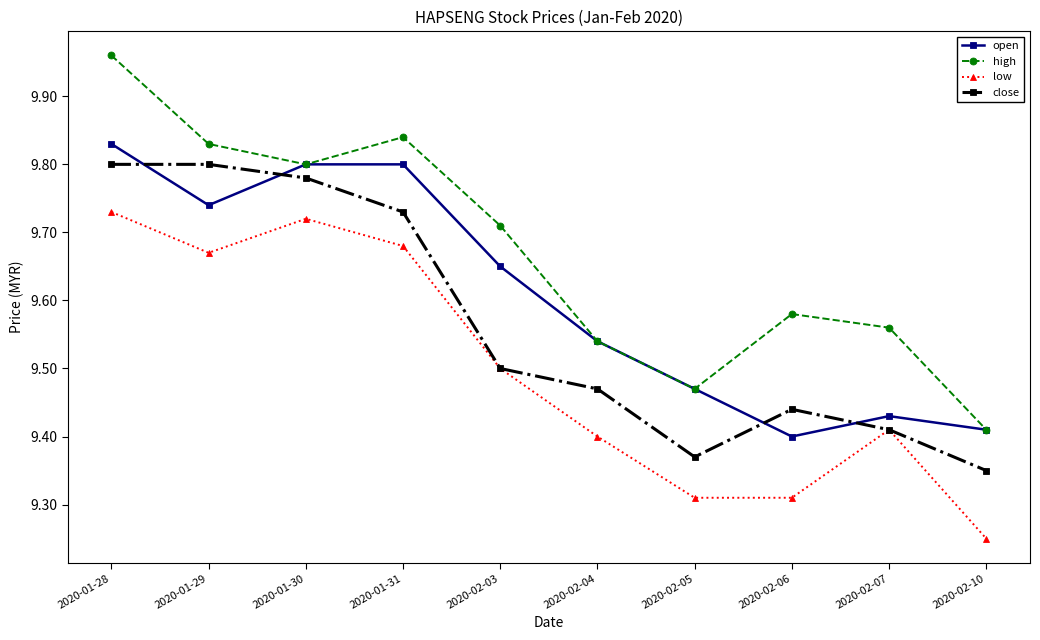

Which category has the highest value across all series?

2020-01-28